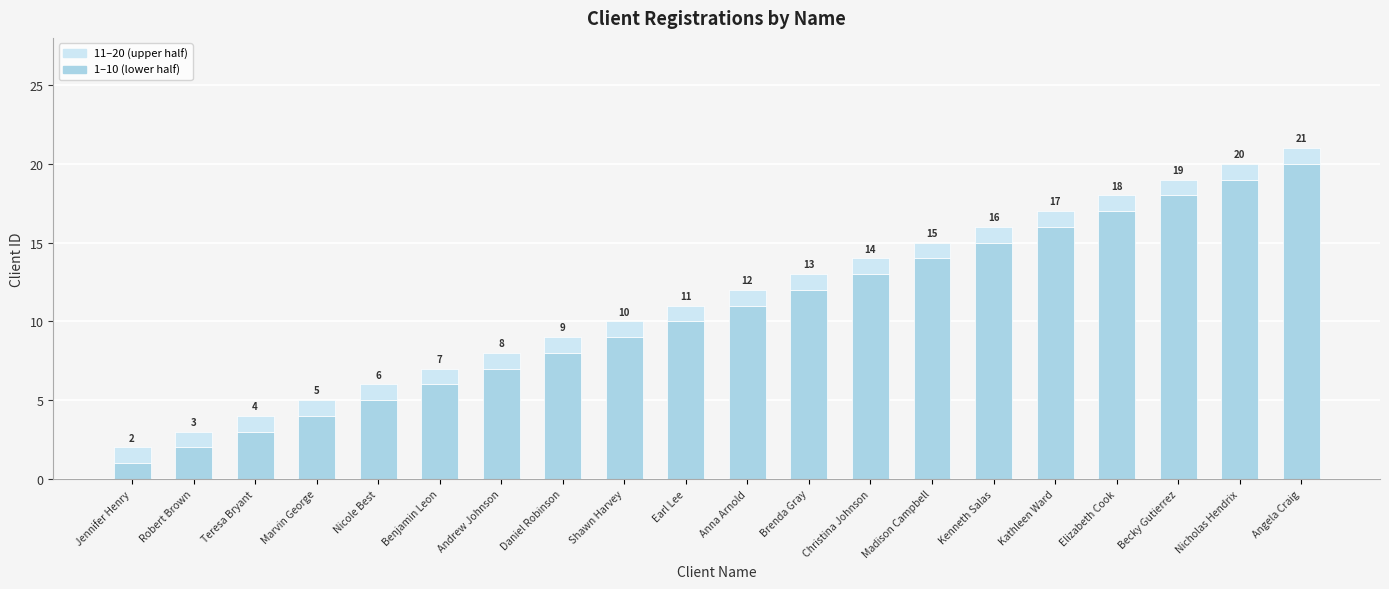

What is the total value across all series at Kenneth Salas?

16